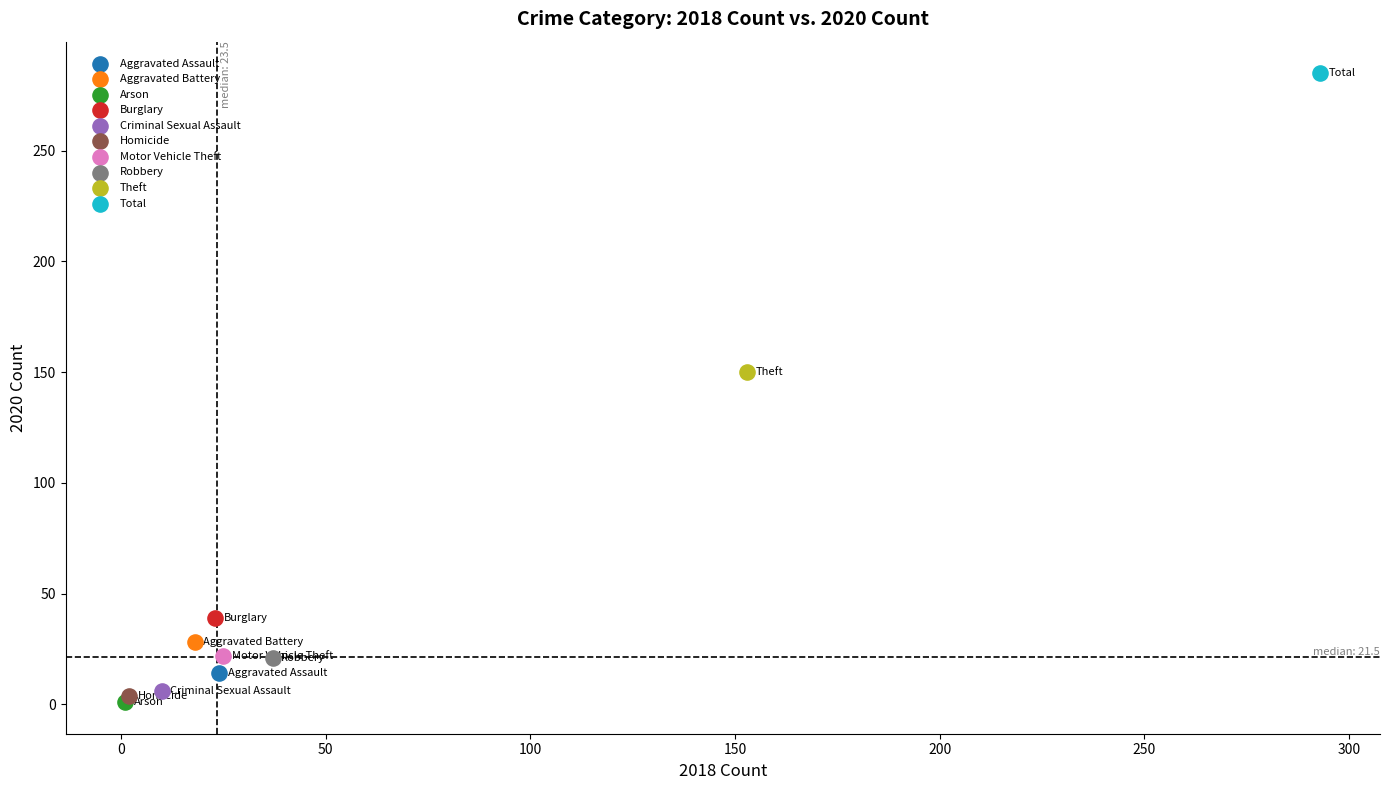

Which series reaches the minimum Y coordinate?

Arson